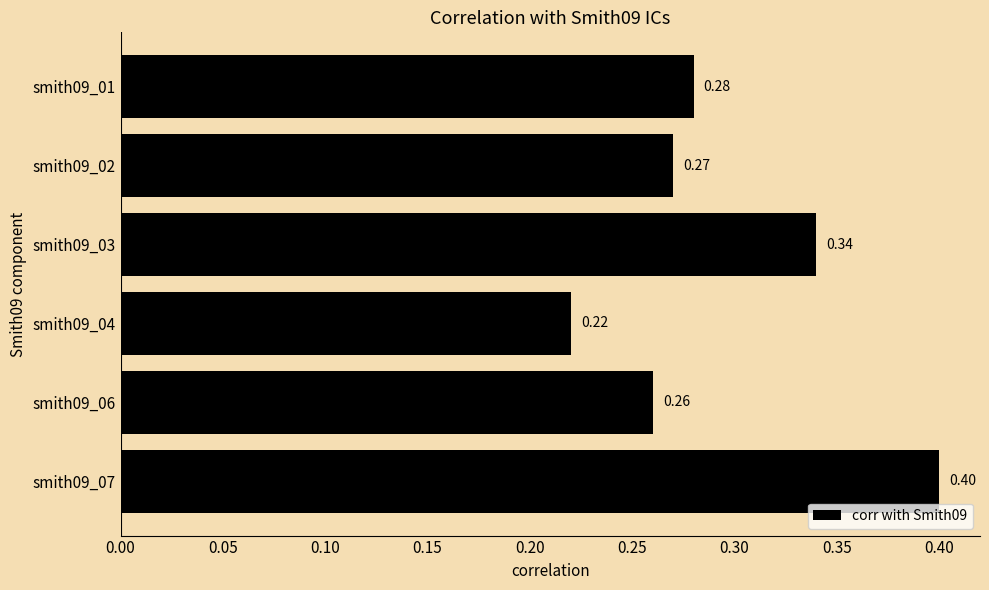

Rank the categories by value from highest to lowest.

smith09_07, smith09_03, smith09_01, smith09_02, smith09_06, smith09_04